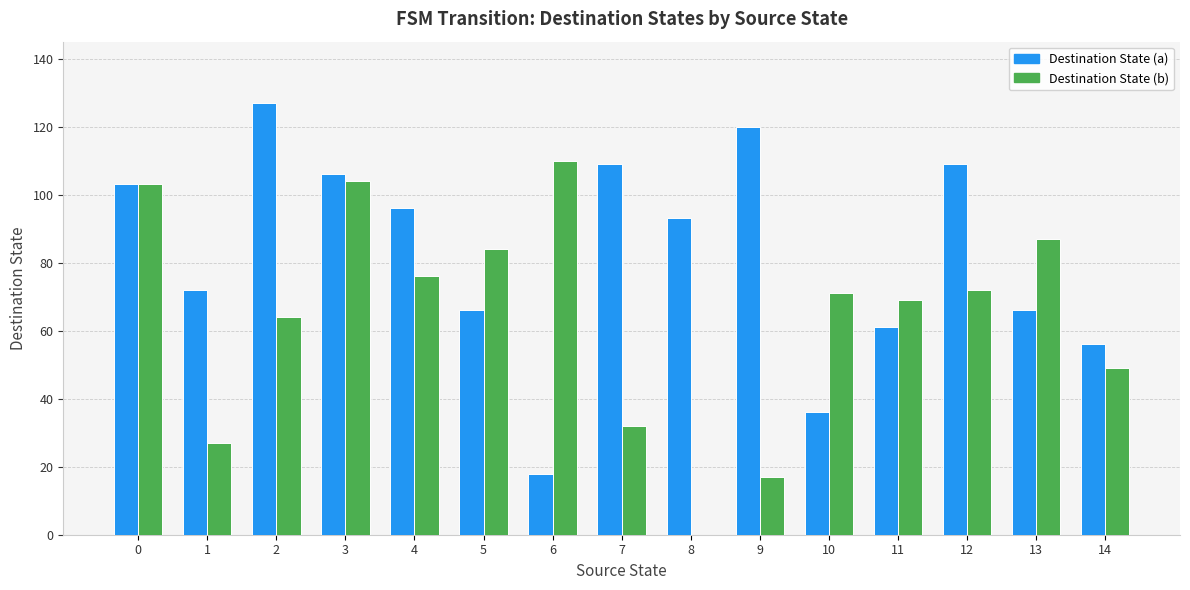

The value of Destination State (a) at 2 is 198. True or false?

False